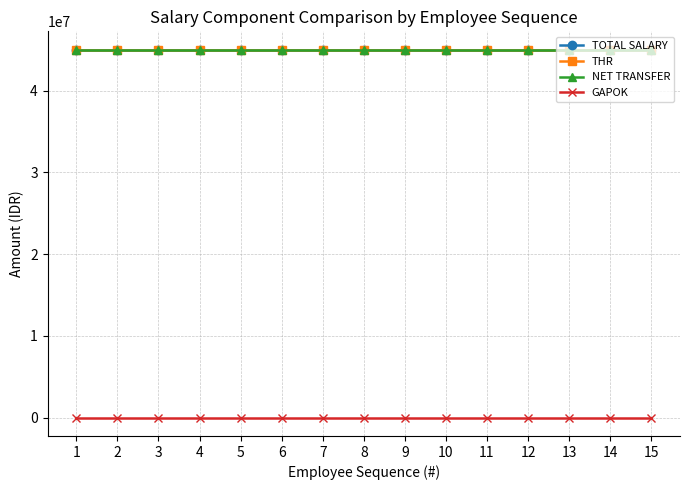

At how many categories does at least one series exceed 39115357?

15